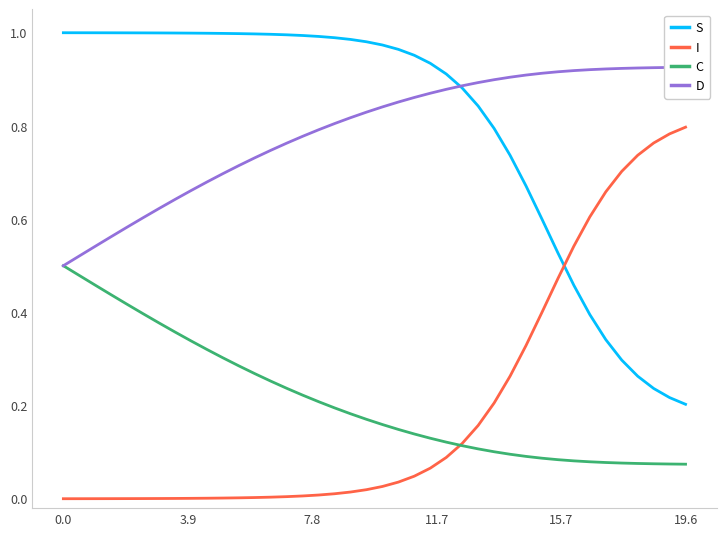

True or false: S and C intersect in this chart.

False